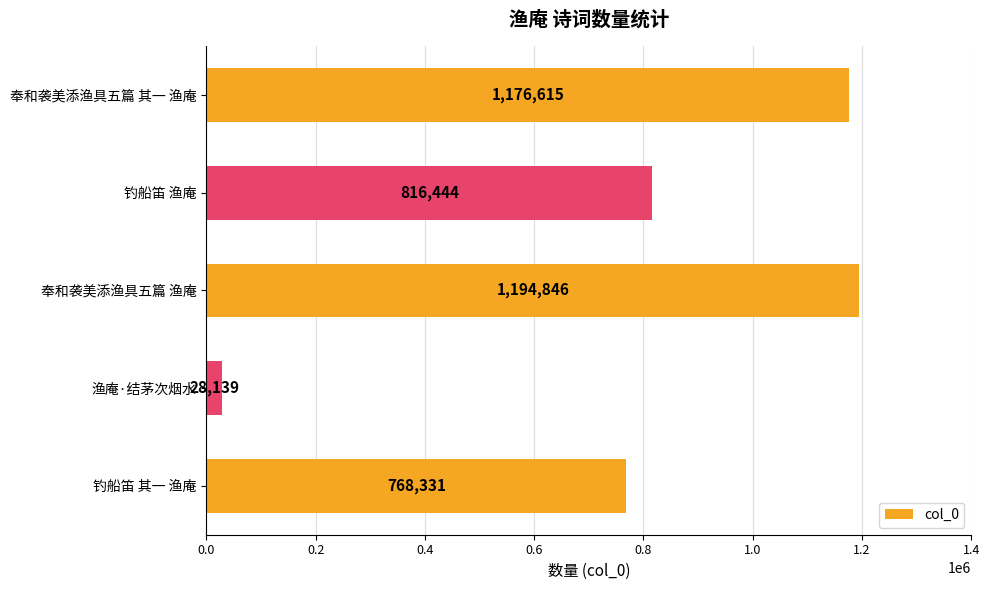

Reading top to bottom, list all the values displayed in this chart.

1176615	816444	1194846	28139	768331